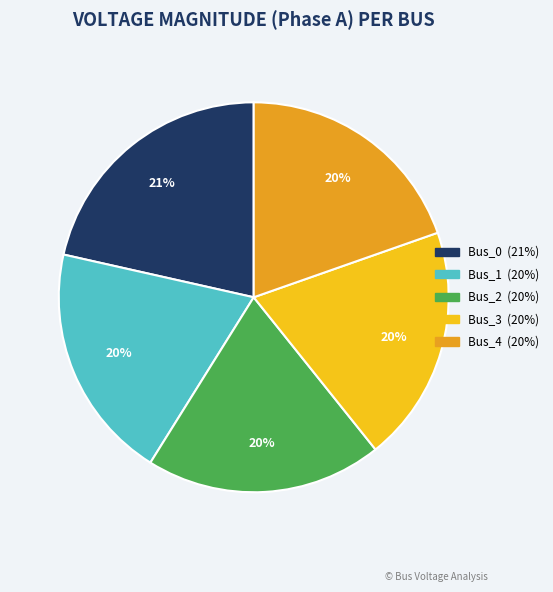

Is there any slice that represents more than half of the pie?

No